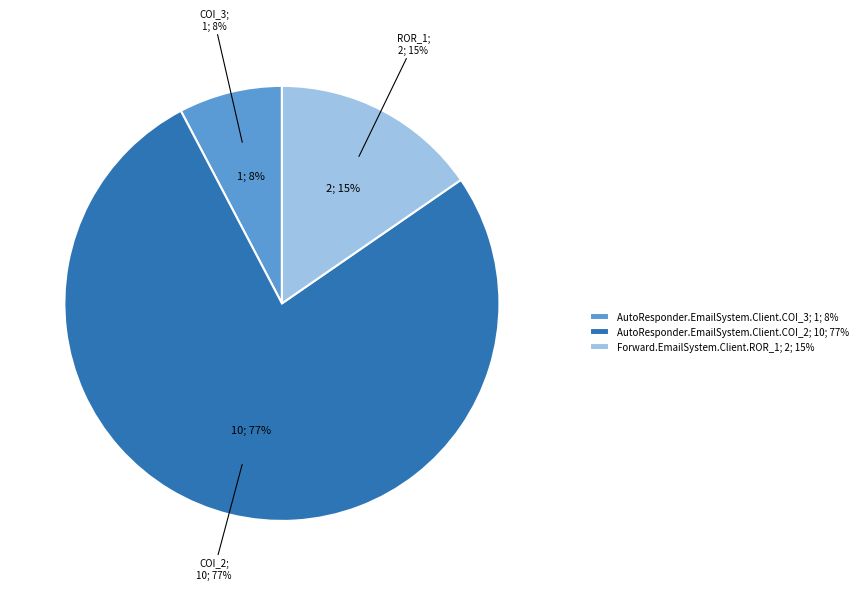

To the nearest percent, what is the difference between the Forward.EmailSystem.Client.ROR_1 and AutoResponder.EmailSystem.Client.COI_2 slice percentages?

62%